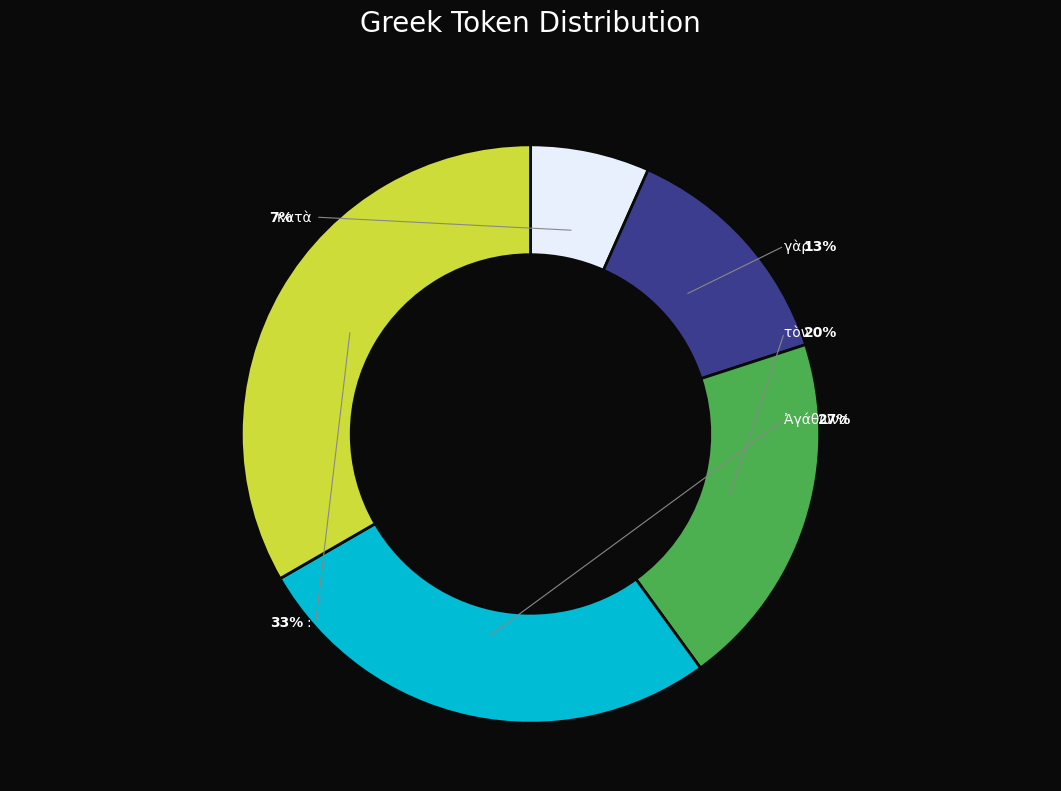

Which category has the smallest portion of the pie?

κατὰ